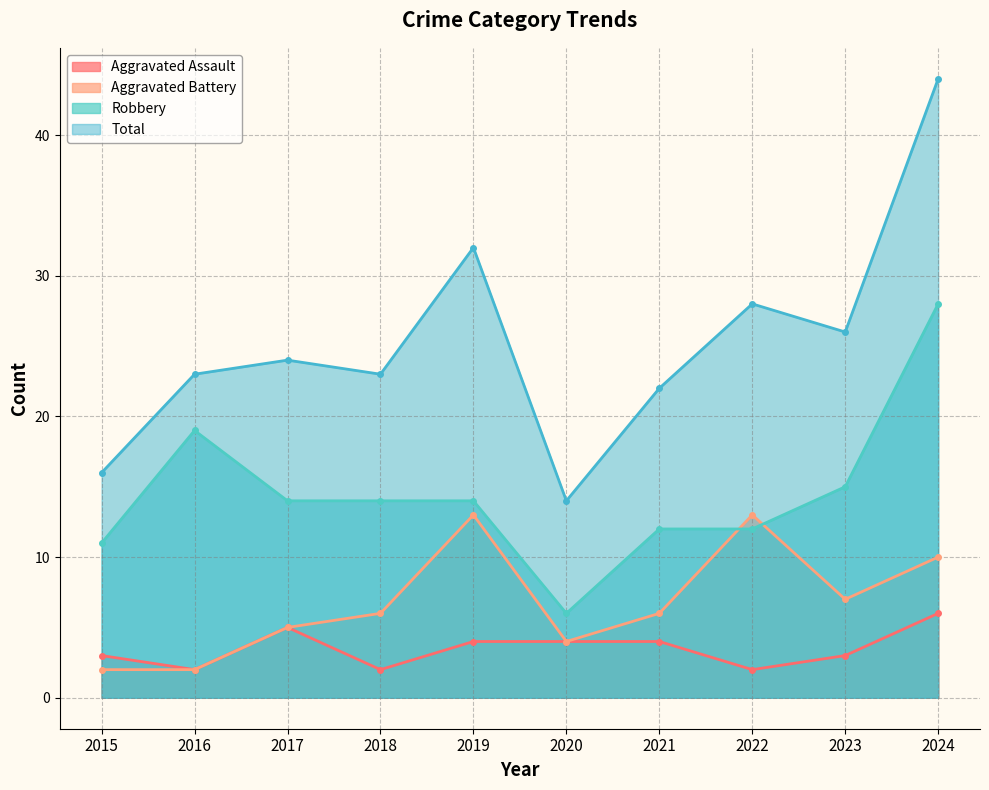

Reading left to right, transcribe all the data shown in this chart.

Aggravated Assault: 2015=3	2016=2	2017=5	2018=2	2019=4	2020=4	2021=4	2022=2	2023=3	2024=6
Aggravated Battery: 2015=2	2016=2	2017=5	2018=6	2019=13	2020=4	2021=6	2022=13	2023=7	2024=10
Robbery: 2015=11	2016=19	2017=14	2018=14	2019=14	2020=6	2021=12	2022=12	2023=15	2024=28
Total: 2015=16	2016=23	2017=24	2018=23	2019=32	2020=14	2021=22	2022=28	2023=26	2024=44